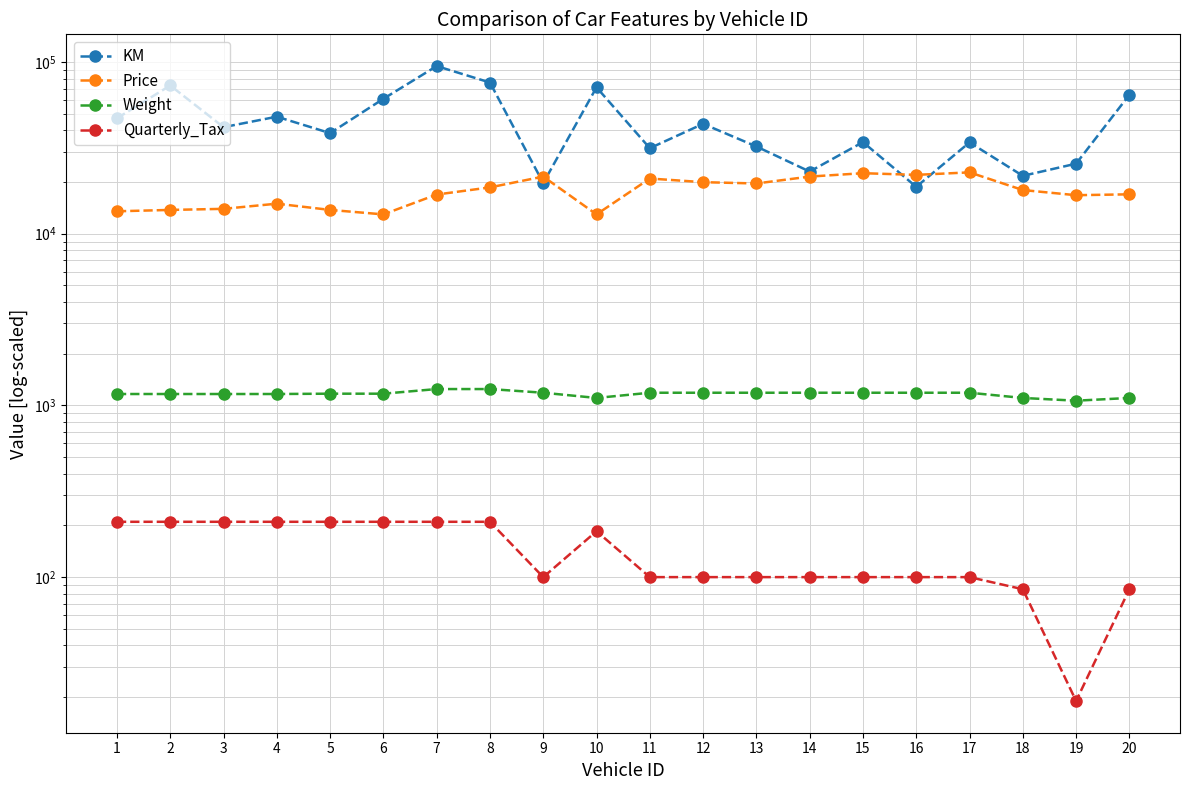

Reading left to right, transcribe all the data shown in this chart.

KM: 1=46986	2=72937	3=41711	4=48000	5=38500	6=61000	7=94612	8=75889	9=19700	10=71138	11=31461	12=43610	13=32189	14=23000	15=34131	16=18739	17=34000	18=21716	19=25563	20=64359
Price: 1=13500	2=13750	3=13950	4=14950	5=13750	6=12950	7=16900	8=18600	9=21500	10=12950	11=20950	12=19950	13=19600	14=21500	15=22500	16=22000	17=22750	18=17950	19=16750	20=16950
Weight: 1=1165	2=1165	3=1165	4=1165	5=1170	6=1170	7=1245	8=1245	9=1185	10=1105	11=1185	12=1185	13=1185	14=1185	15=1185	16=1185	17=1185	18=1105	19=1065	20=1105
Quarterly_Tax: 1=210	2=210	3=210	4=210	5=210	6=210	7=210	8=210	9=100	10=185	11=100	12=100	13=100	14=100	15=100	16=100	17=100	18=85	19=19	20=85